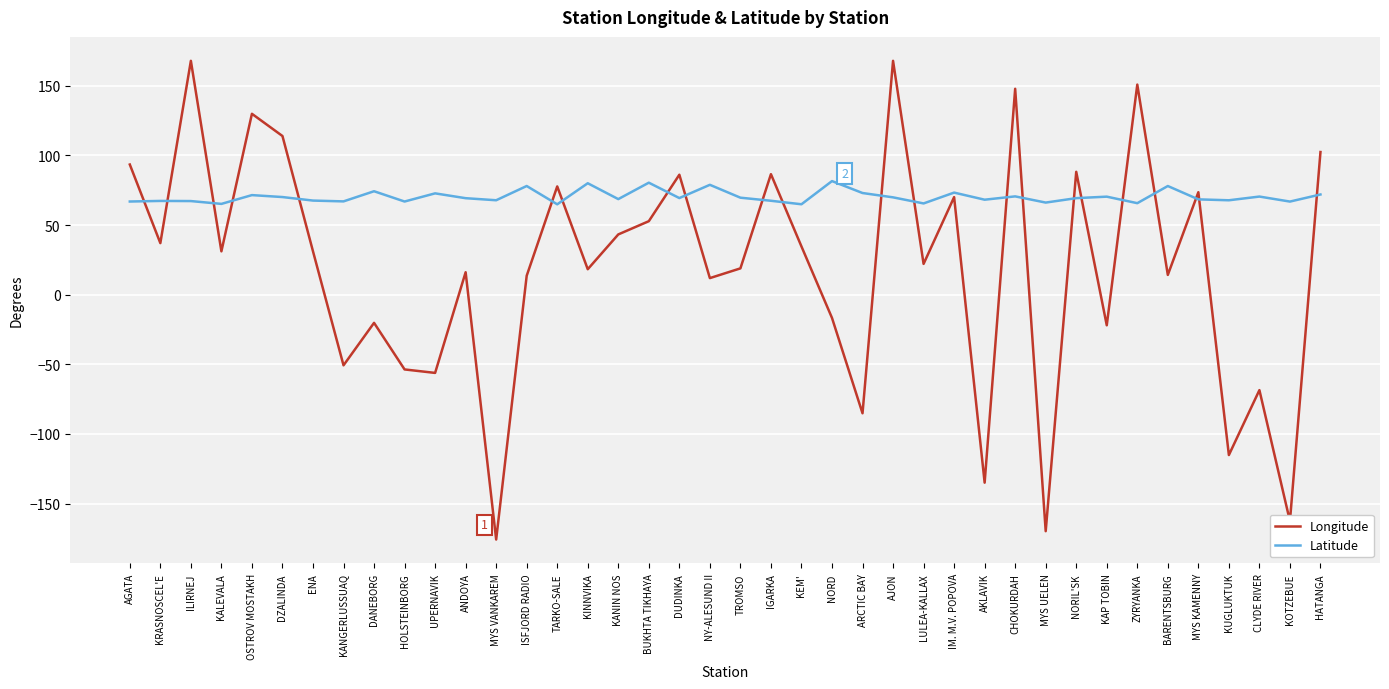

What is the total value across all series at AKLAVIK?

-66.8